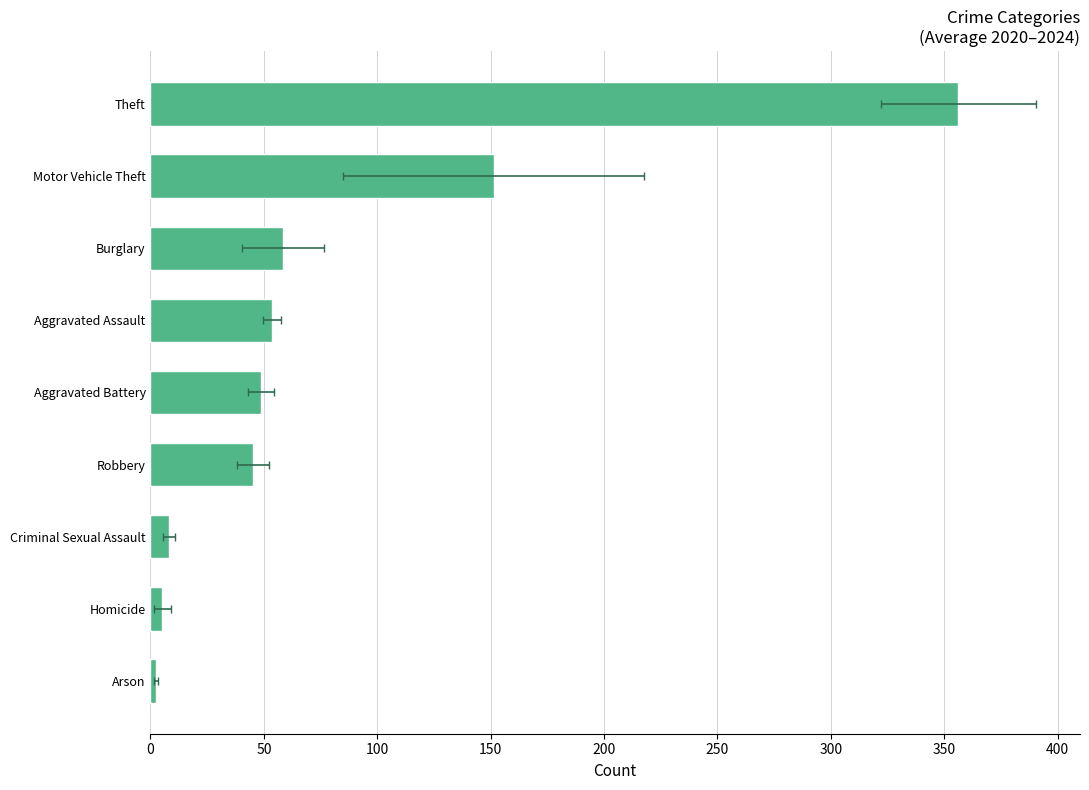

Are the bars horizontal?

Yes